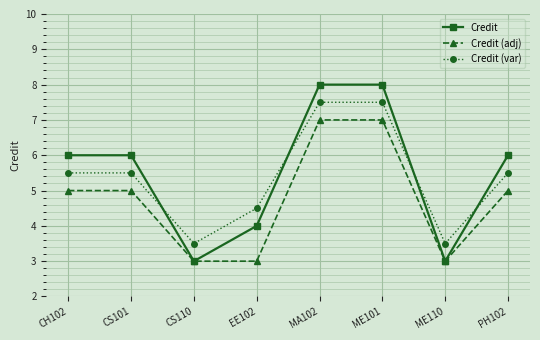

Is the value of Credit (adj) at CH102 greater than the value of Credit (var) at EE102?

Yes